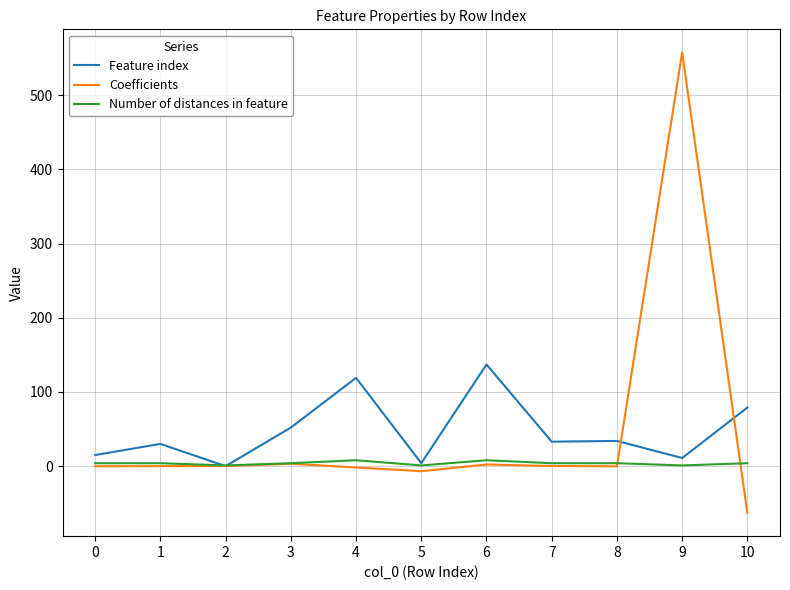

Which series has the widest spread of values?

Coefficients